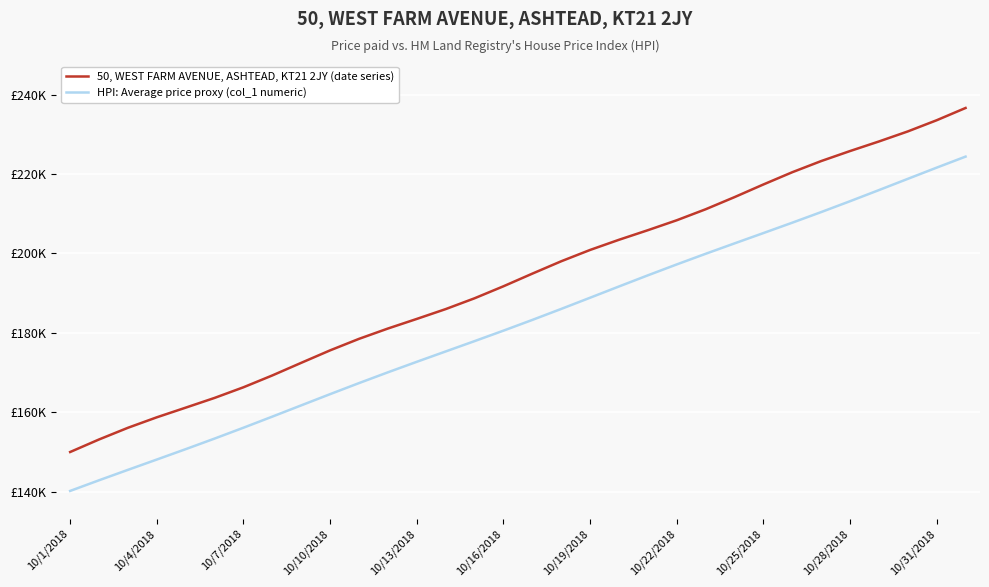

What is the greatest value displayed?

236636.7